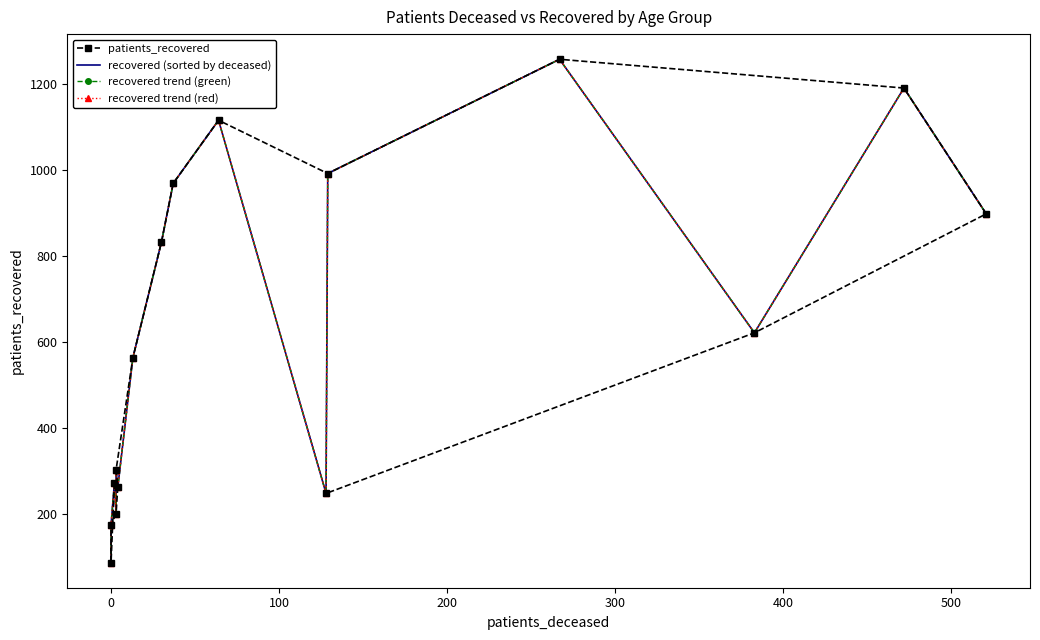

What is the approximate value of recovered (sorted by deceased) at 0, to the nearest 10?

90